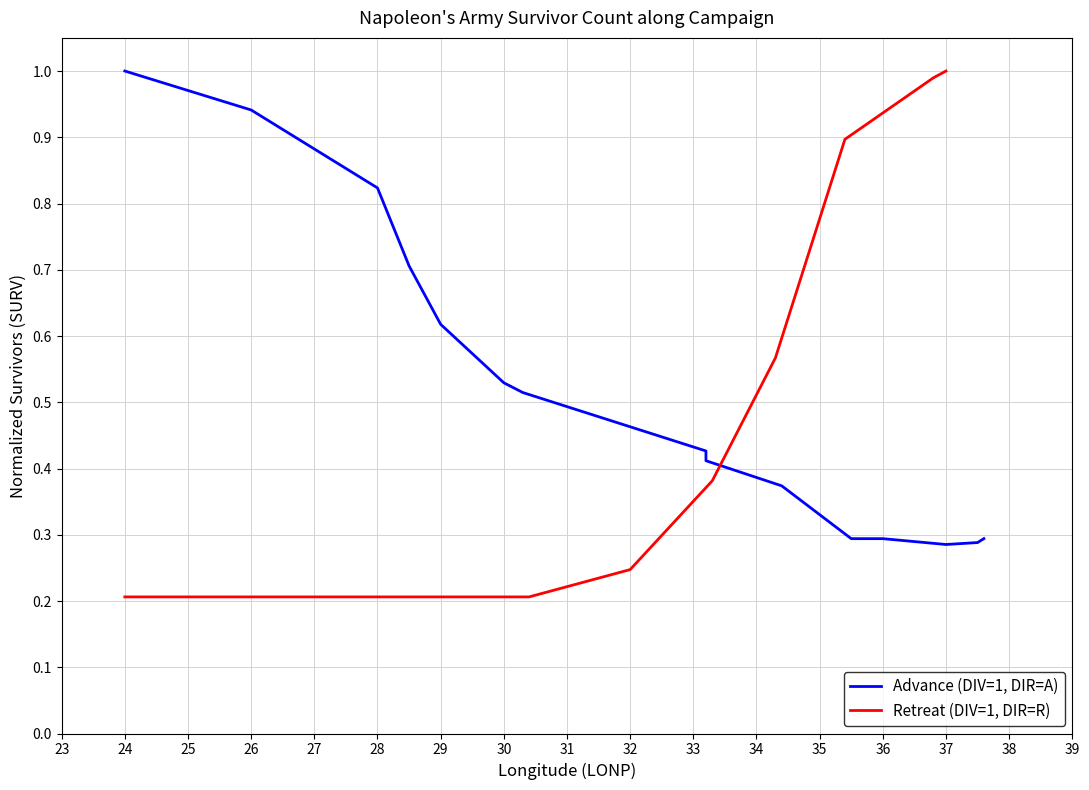

What is the value of the 8th point from the left?

0.5